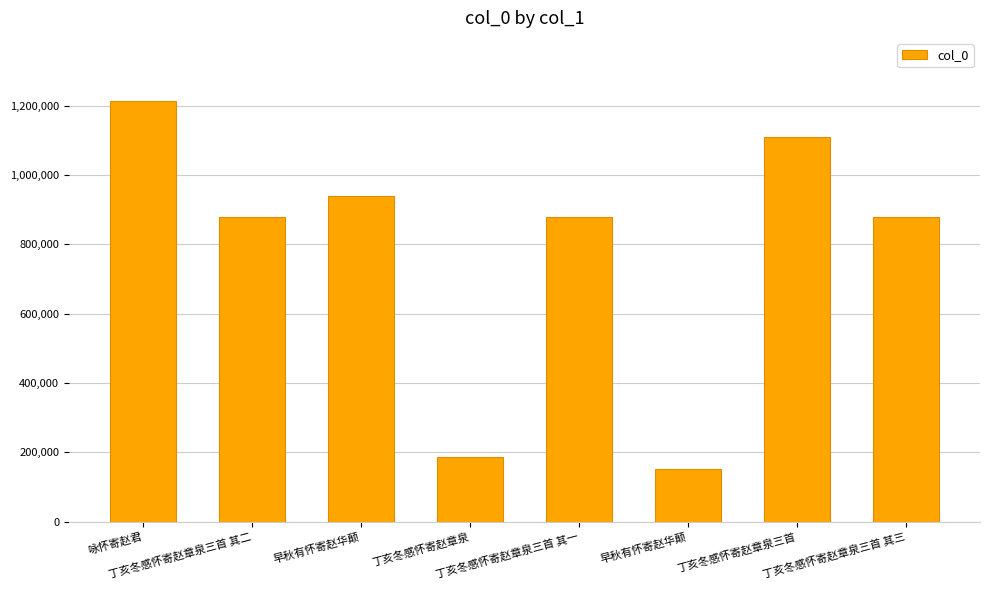

Are the bars horizontal?

No